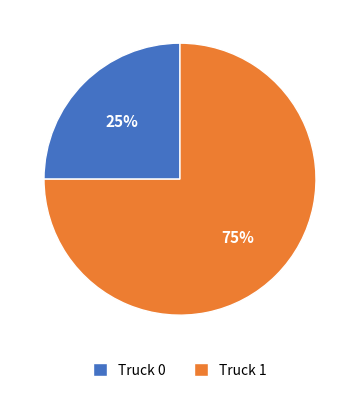

Is the sum of Truck 0 and Truck 1 greater than half?

Yes